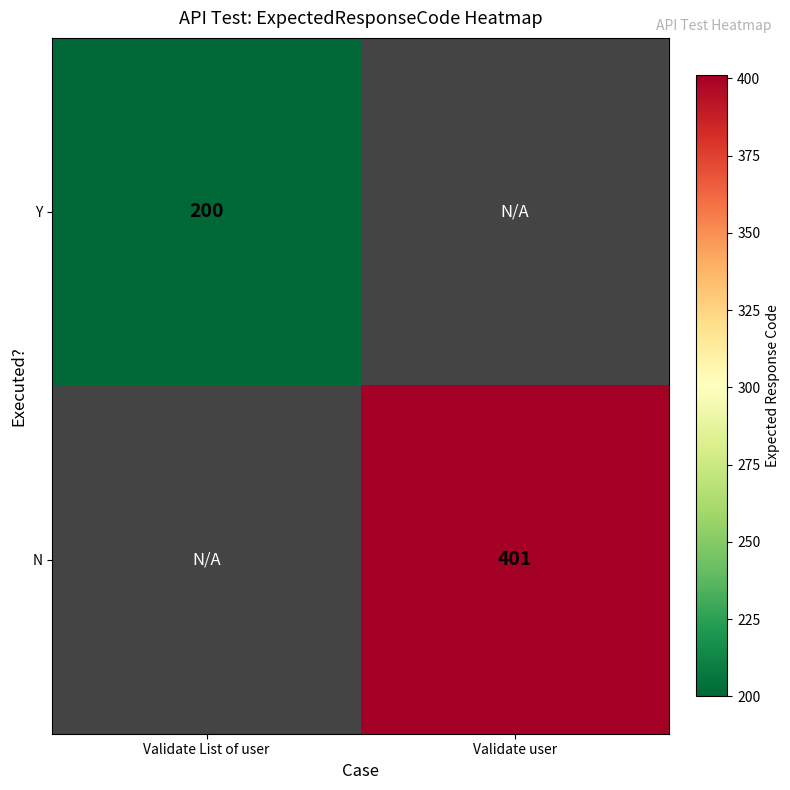

Is the value of Y at Validate List of user greater than the value of N at Validate user?

No